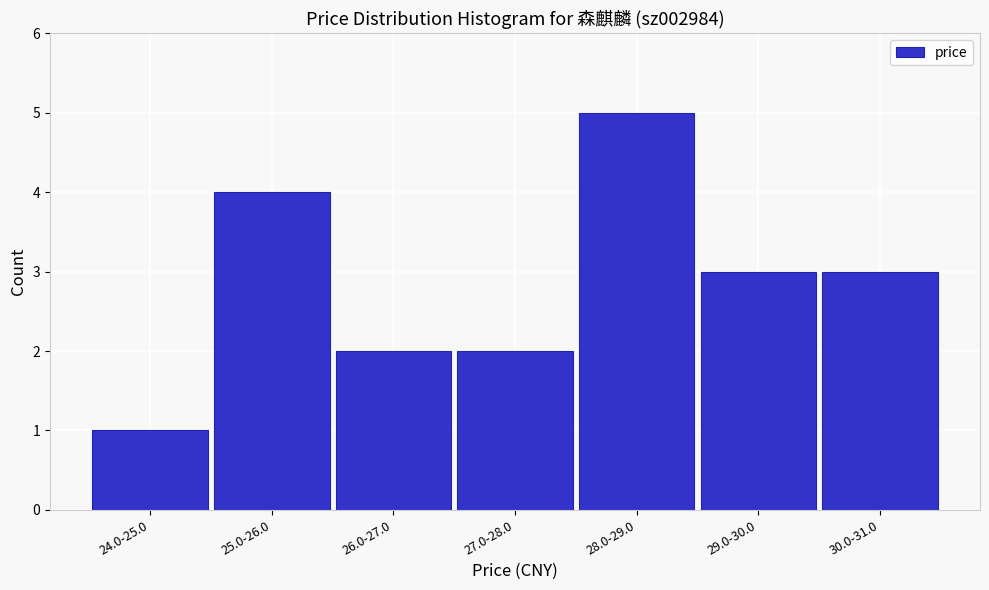

Reading left to right, extract all data points from this chart.

1	4	2	2	5	3	3